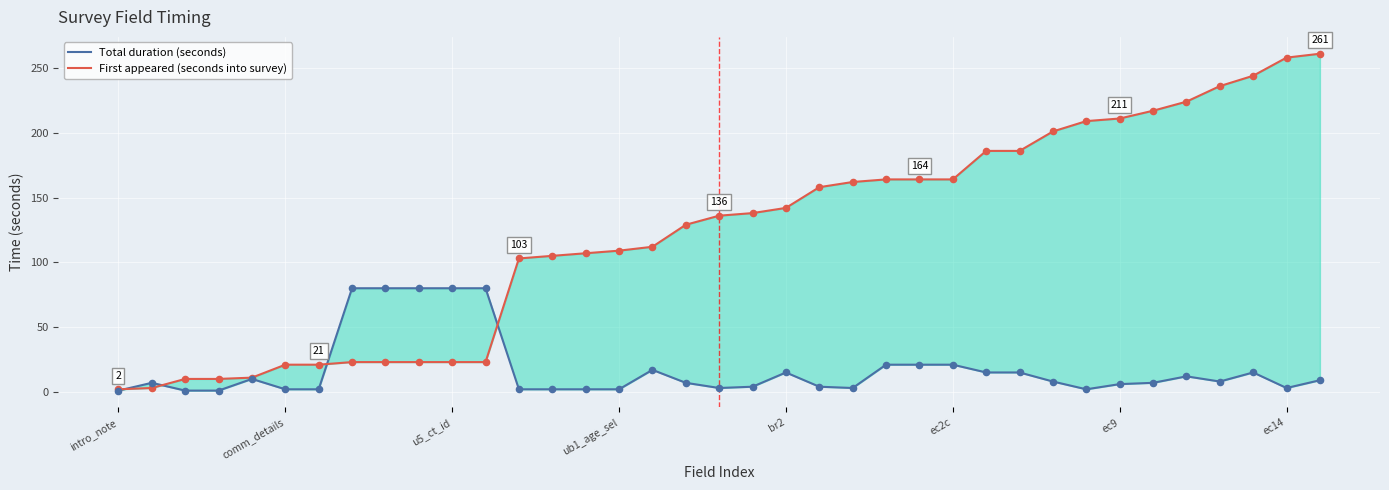

Which series has the largest total across all categories?

First appeared (seconds into survey)